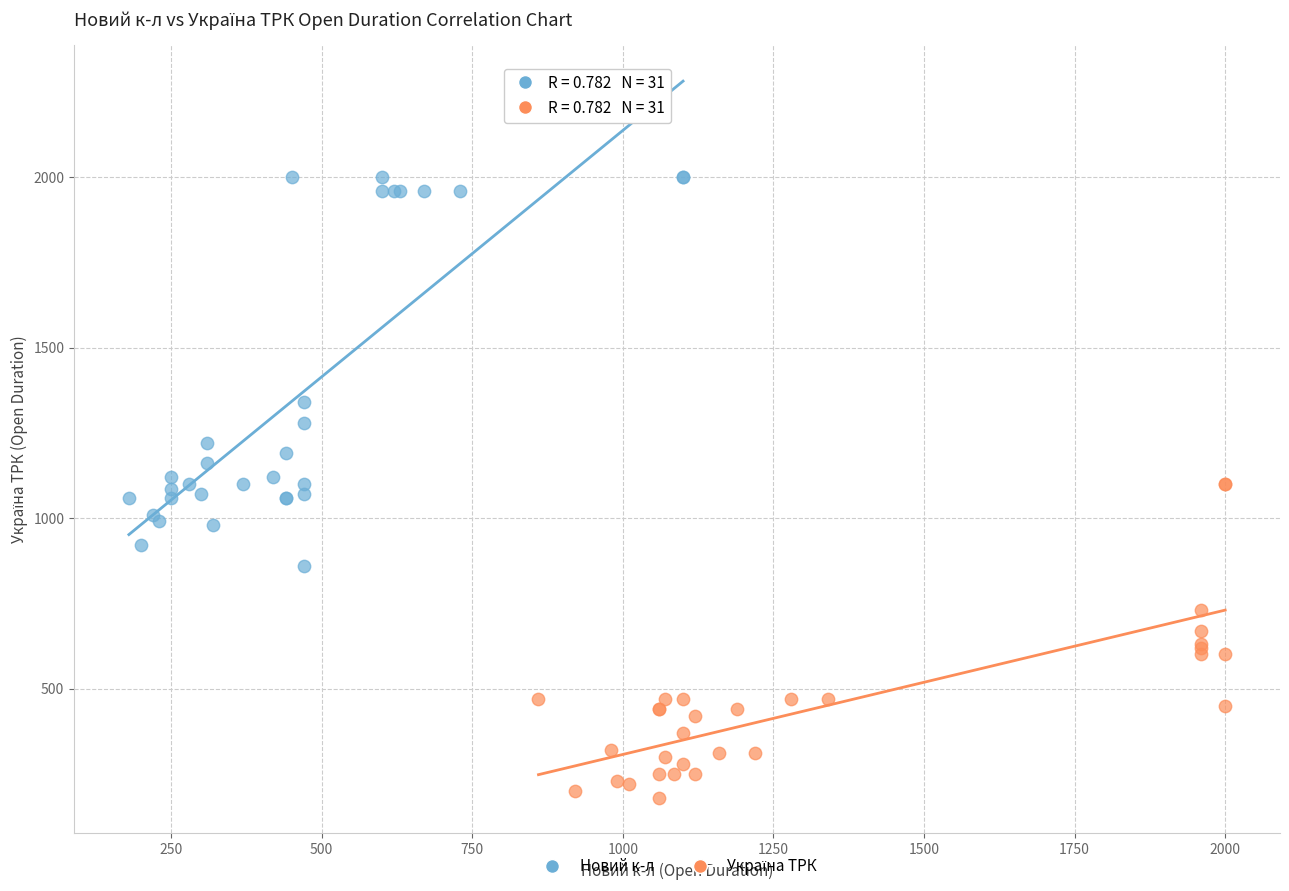

Which series has the largest Y range (max minus min)?

Новий к-л